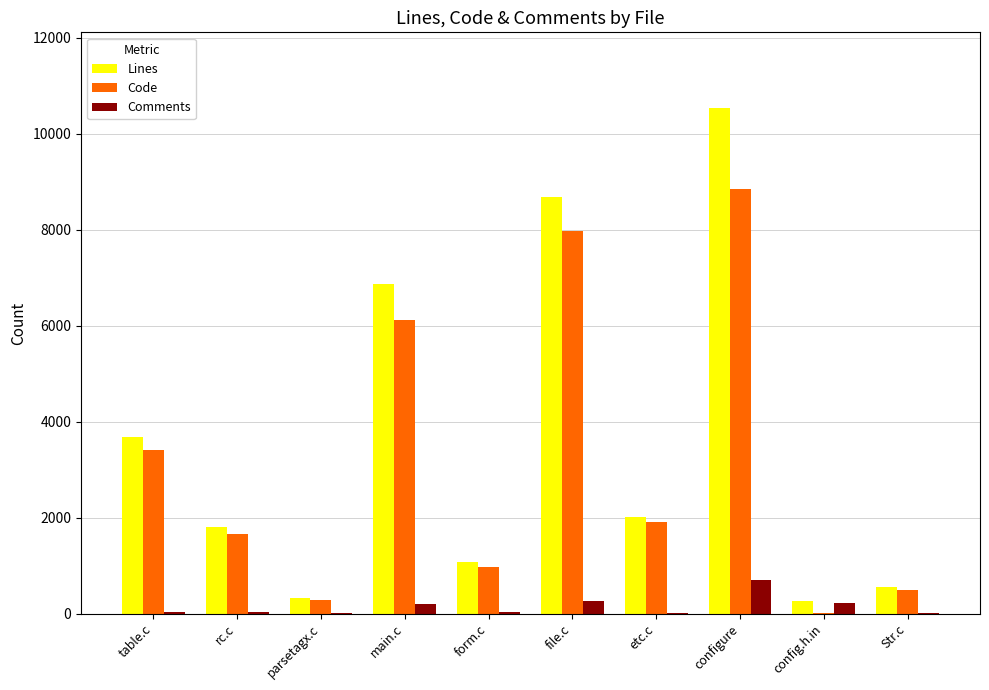

What is the total value across all series at config.h.in?

489